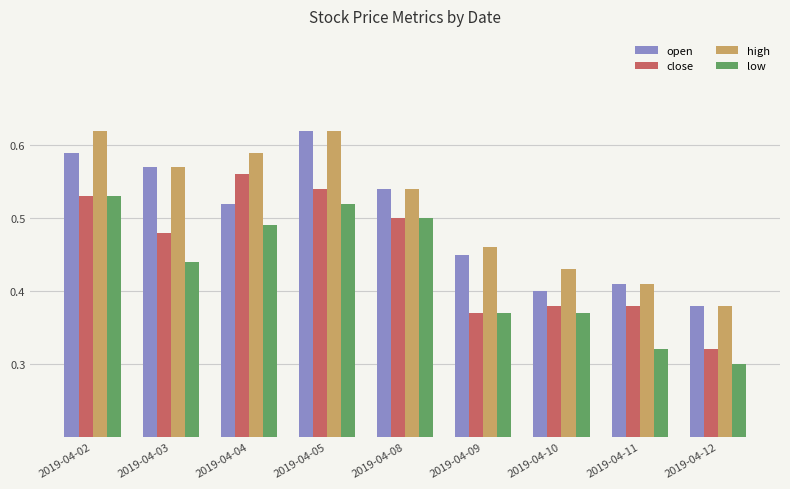

How many categories are shown in the chart?

9